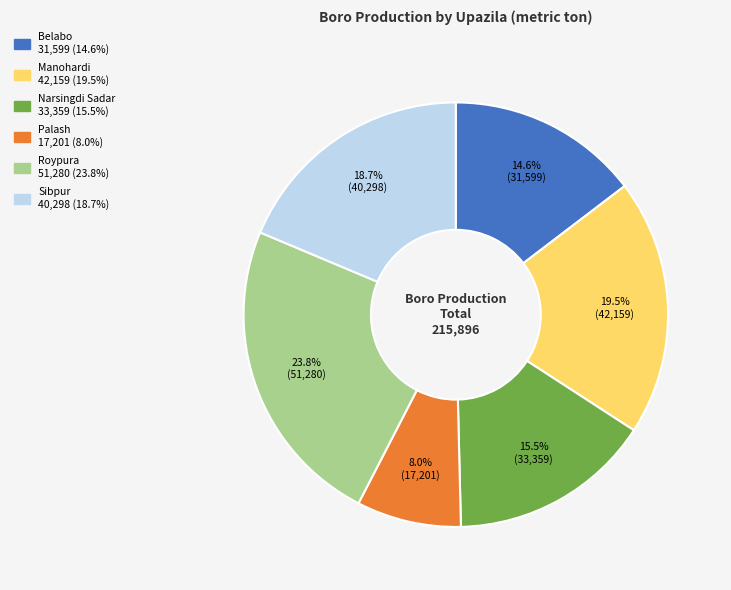

How many segments does this pie chart have?

6